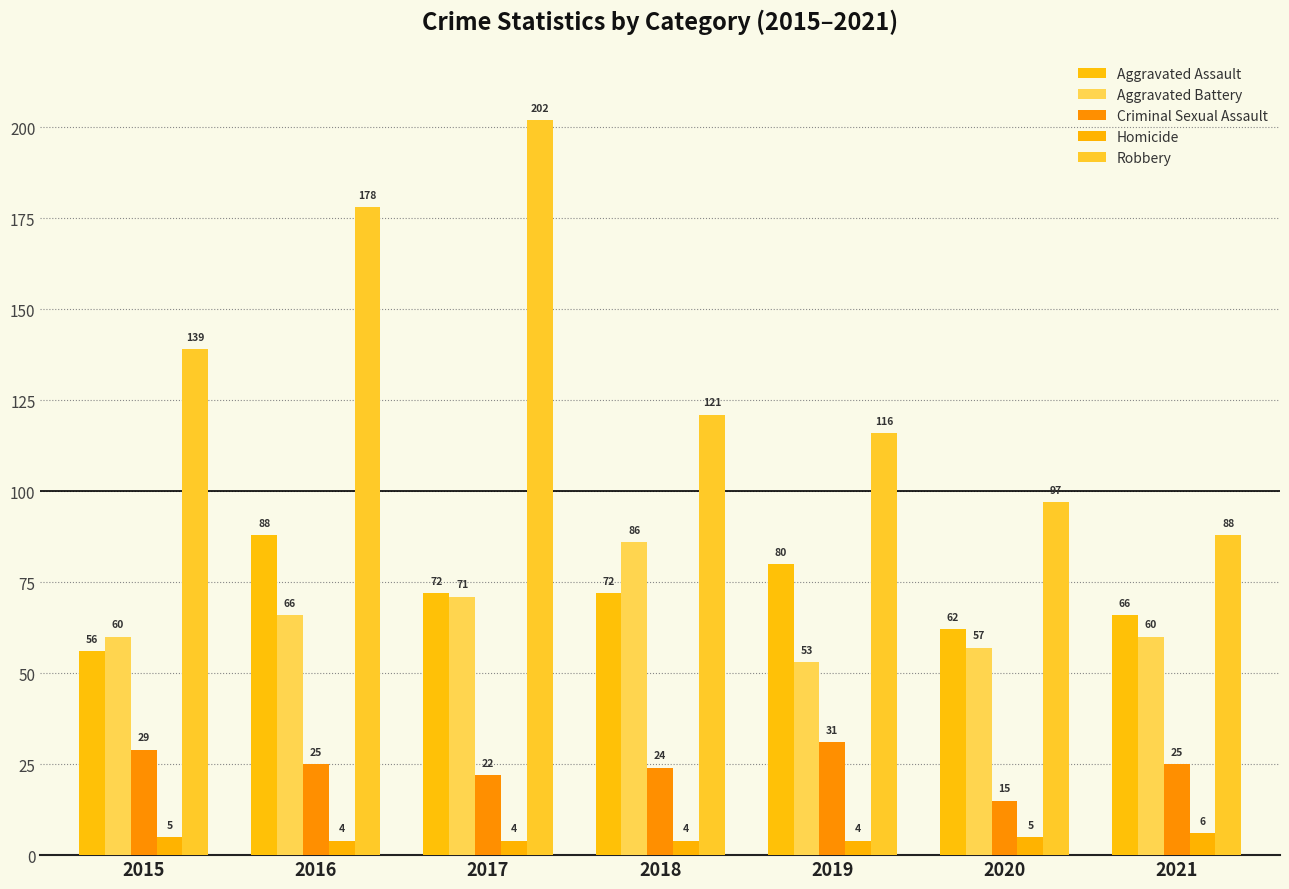

Is the value of Aggravated Assault at 2016 greater than the value of Homicide at 2017?

Yes